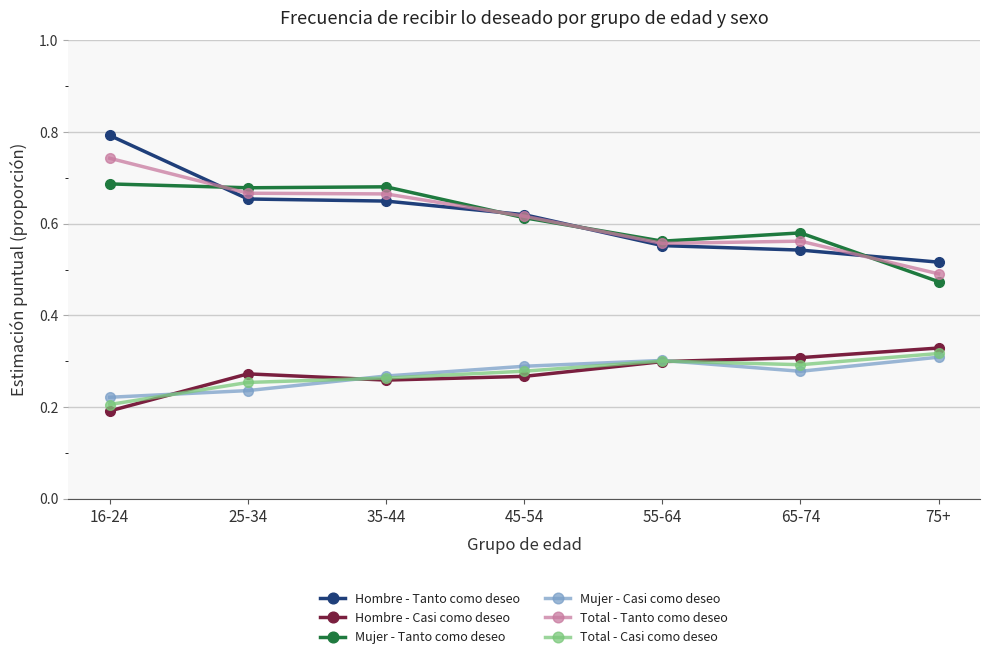

At how many categories does at least one series exceed 0?

7